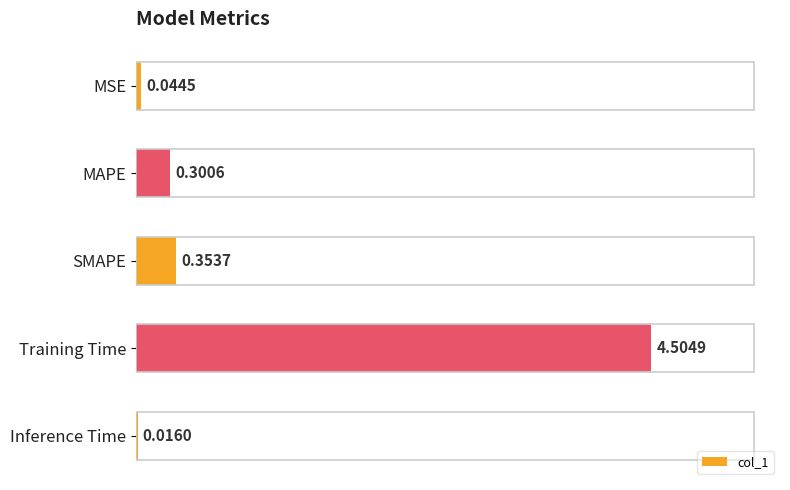

At which category does the chart reach its peak across all series?

Training Time